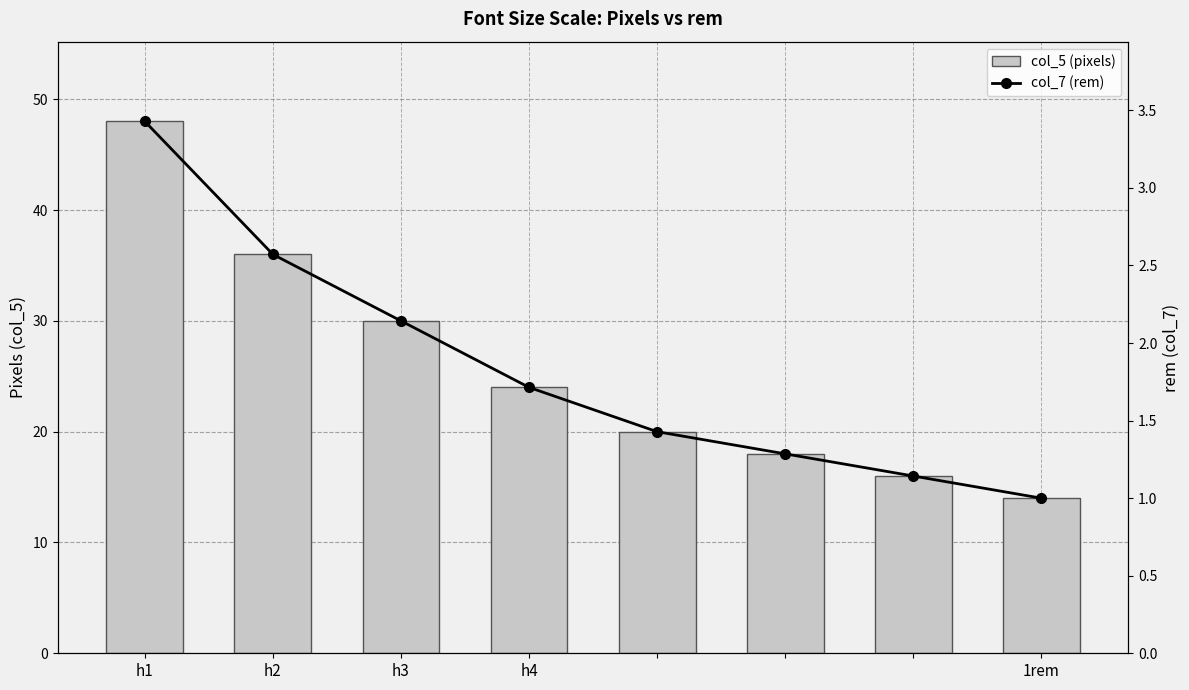

What is the sum of the col_7 (rem) values at 6 and h3?

3.3